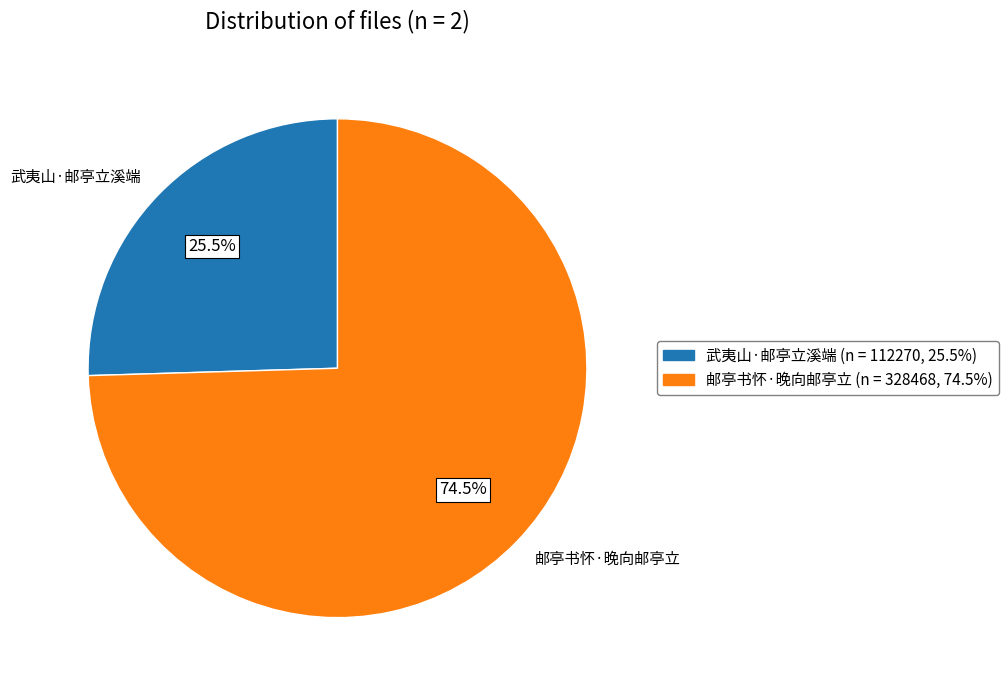

Count the number of slices in the pie.

2